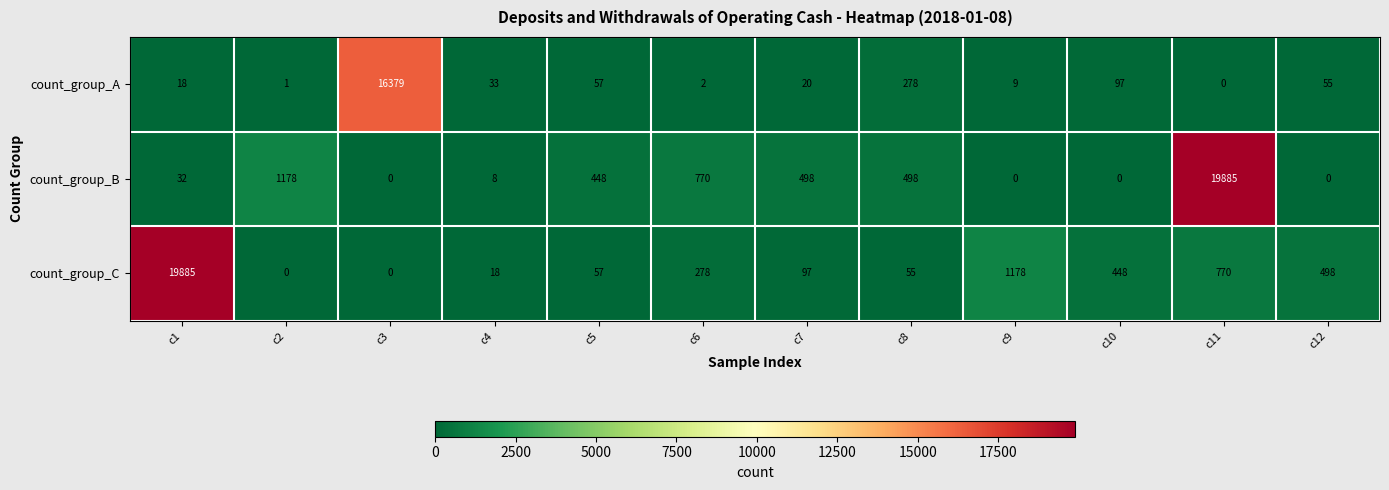

What is the sum of the count_group_B values at c5 and c6?

1218